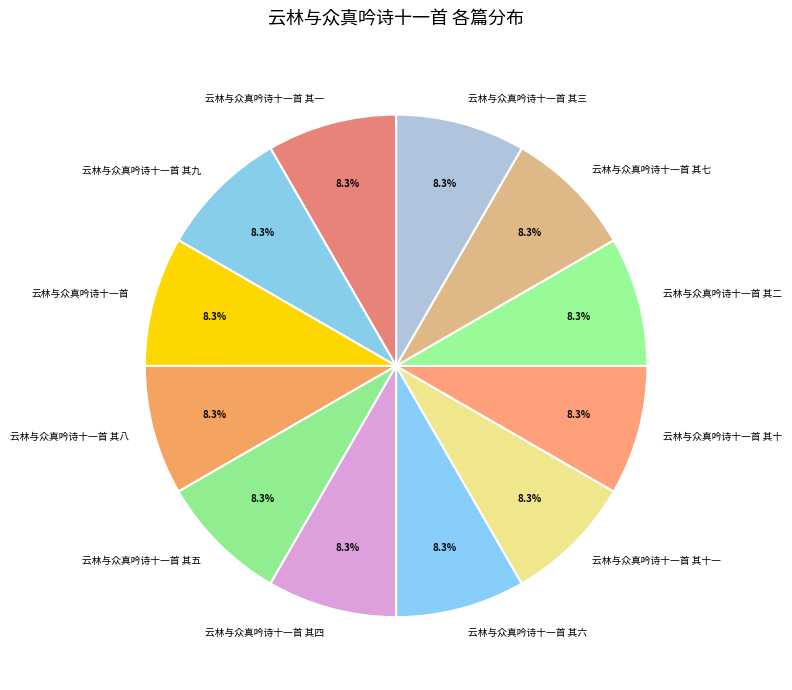

Count the number of slices in the pie.

12